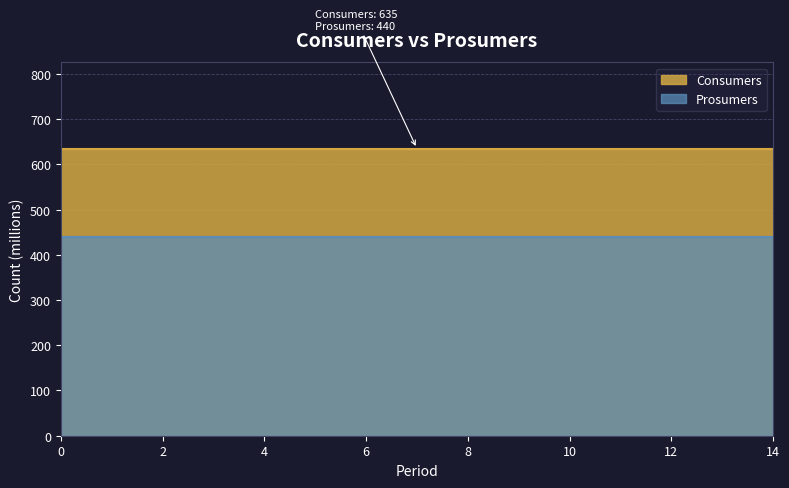

Read the Prosumers value at 12.

440